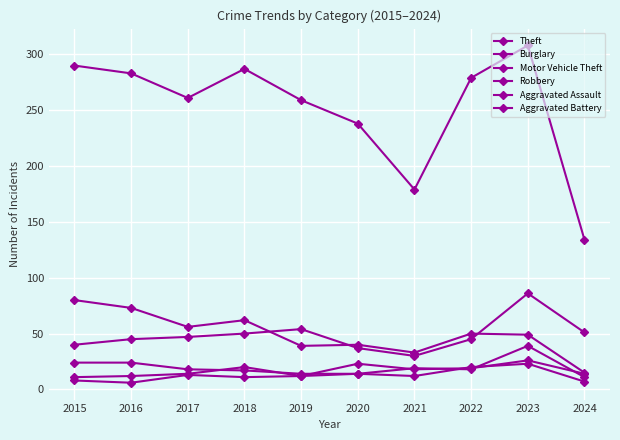

Is the value of Robbery at 2018 greater than the value of Burglary at 2020?

No